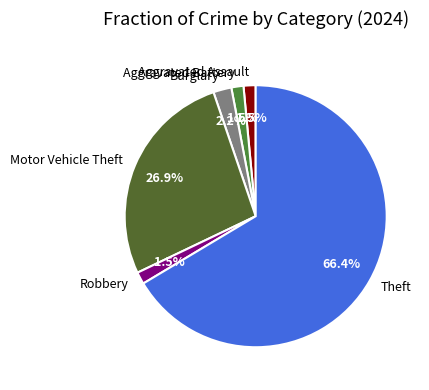

Does Theft represent more than half of the total?

Yes